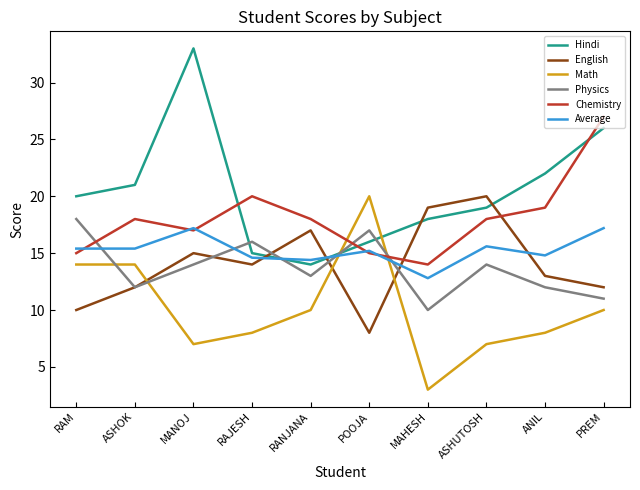

Between which two adjacent categories do Math and Average first intersect?

RANJANA and POOJA